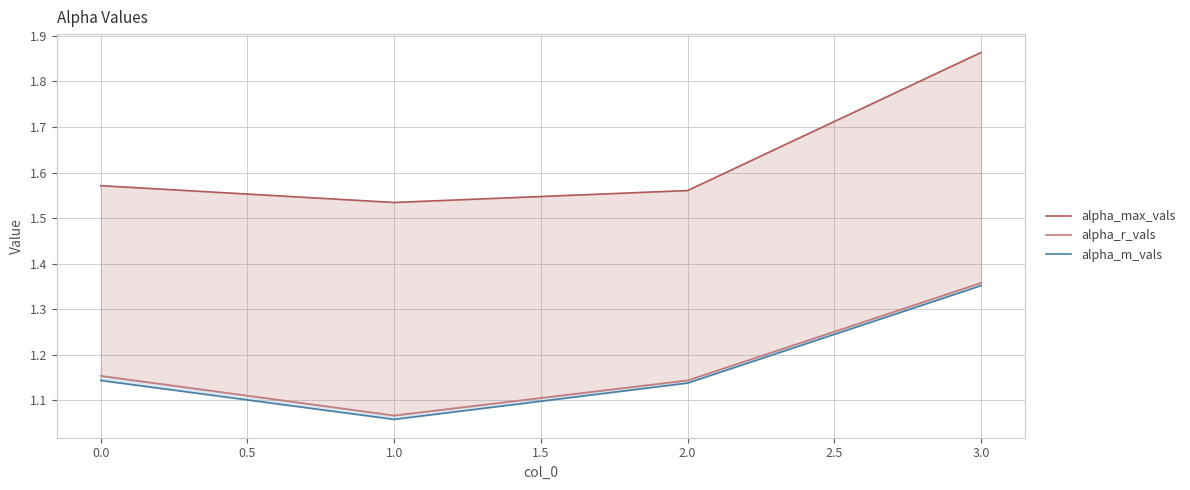

True or false: alpha_m_vals and alpha_max_vals intersect in this chart.

False